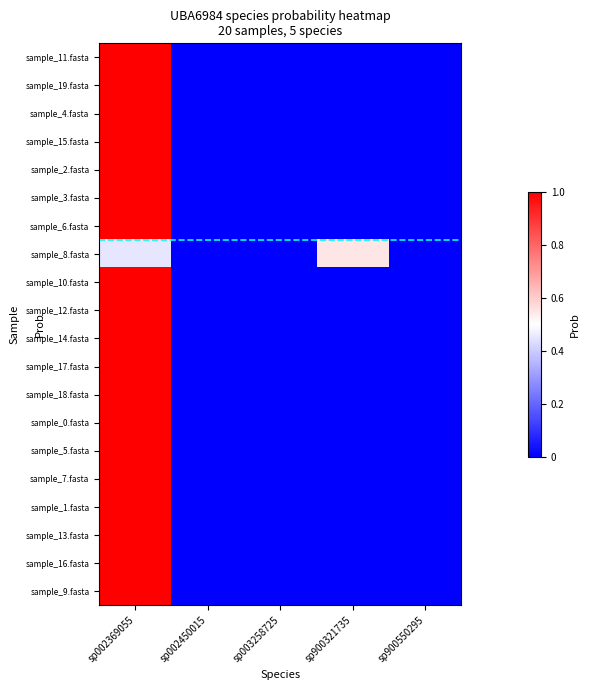

What is the total value across all series at sp900321735?

0.5